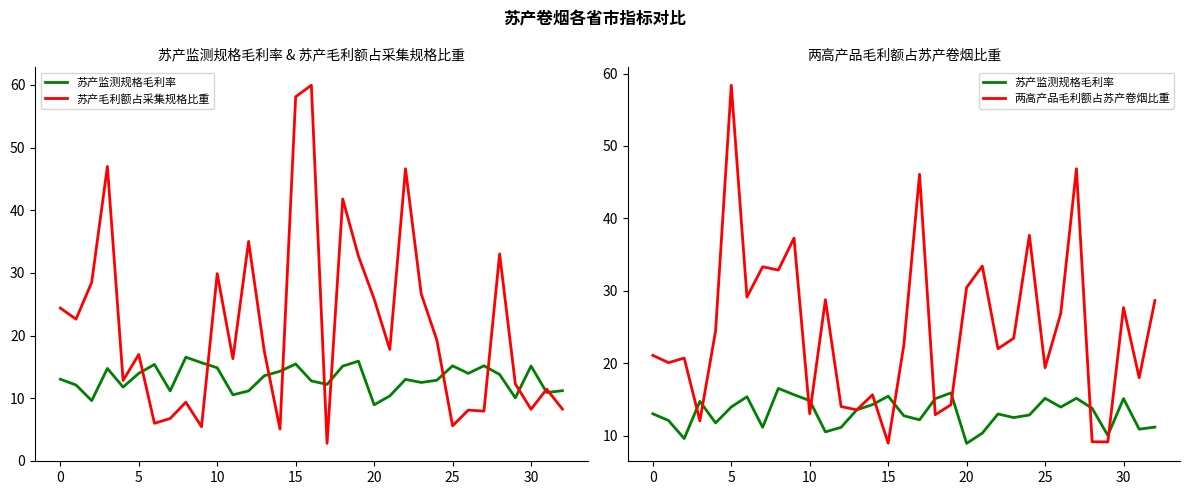

True or false: 苏产毛利额占采集规格比重 and 苏产监测规格毛利率 intersect in this chart.

True